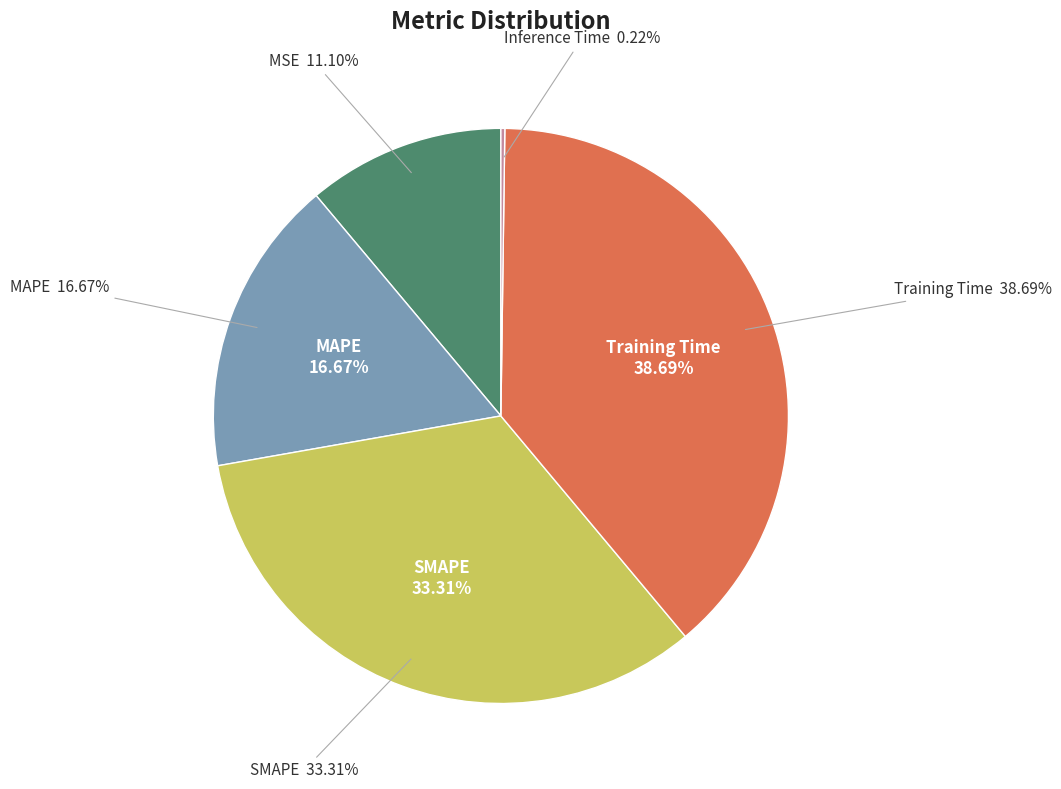

Do MSE and Inference Time together represent more than half of the pie?

No